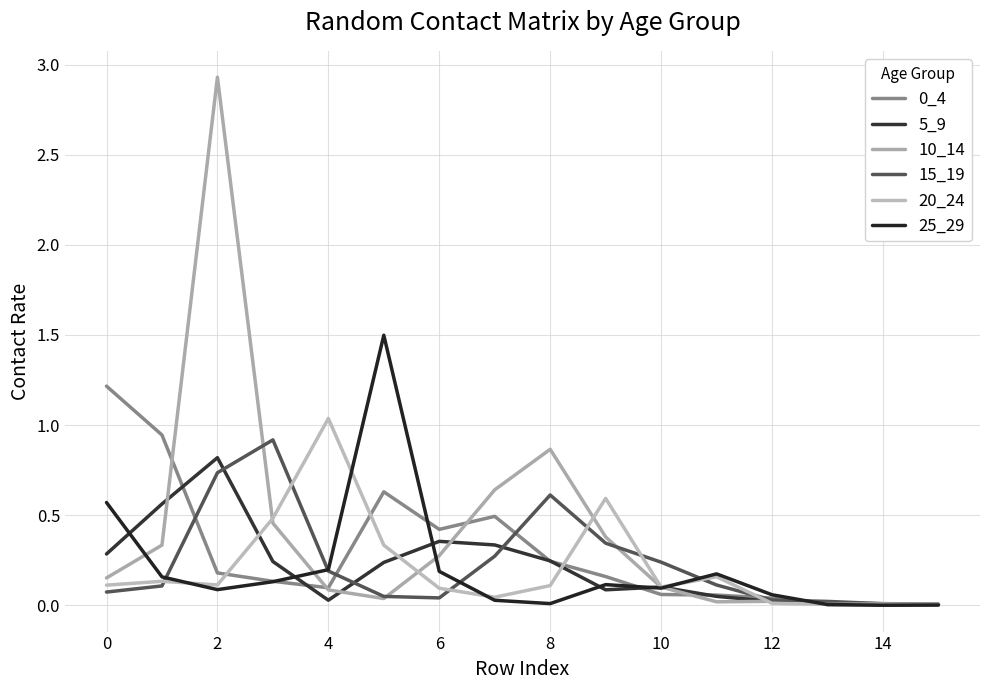

Does the chart display data point markers on the line(s)?

No